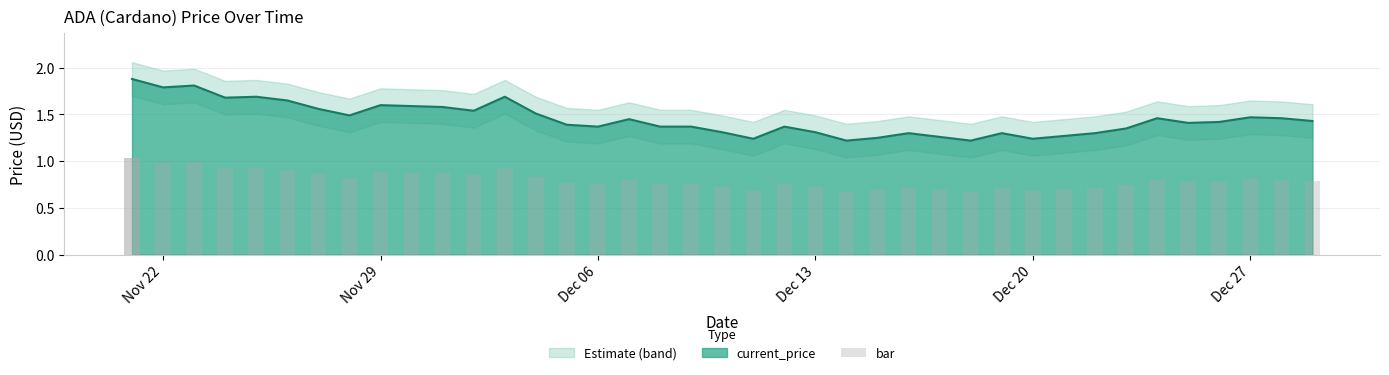

What is the maximum value shown in the chart?

1.9